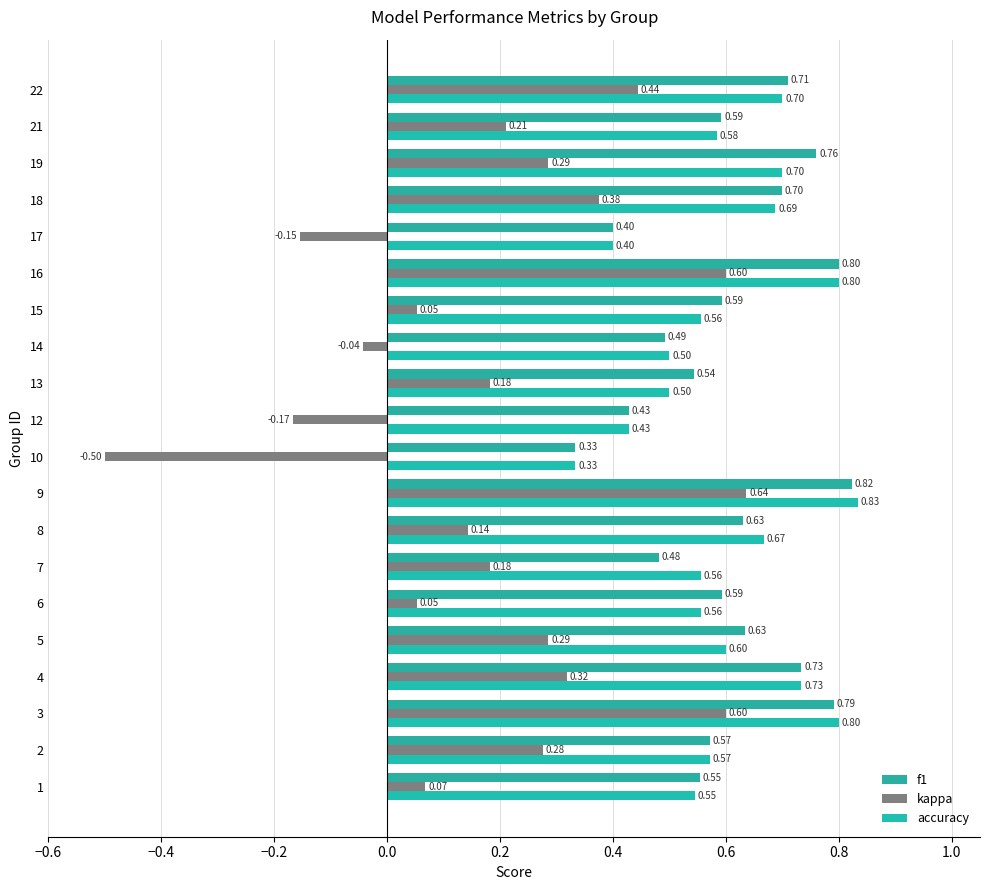

What is the total value across all series at 17?

0.6